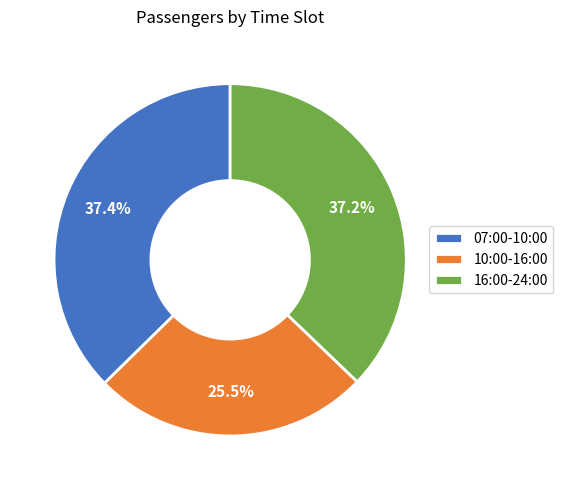

To the nearest percent, what is the difference between the largest and smallest slice percentages?

12%